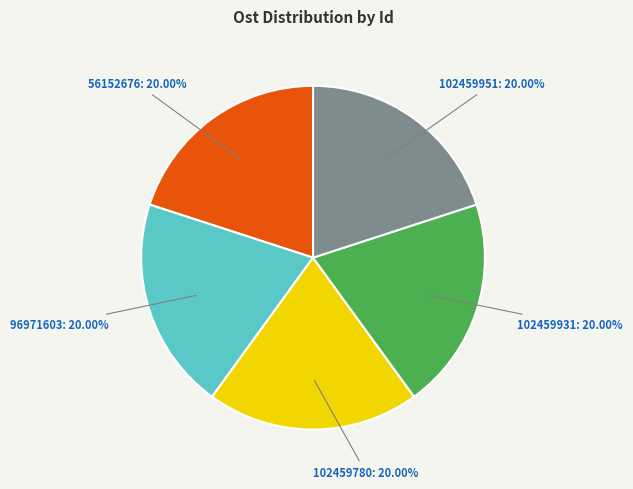

Is there a majority slice in this chart?

No